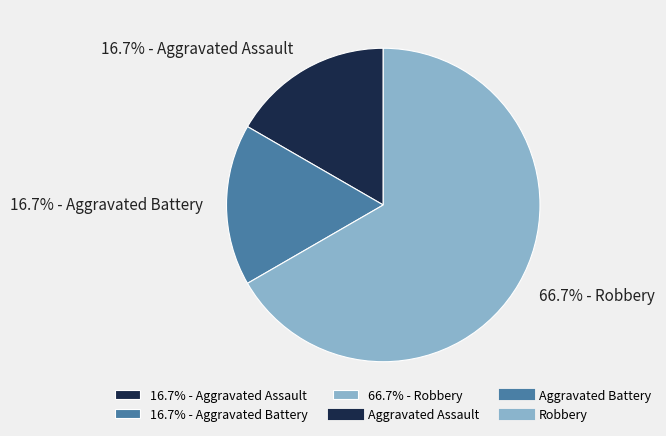

How many segments does this pie chart have?

3